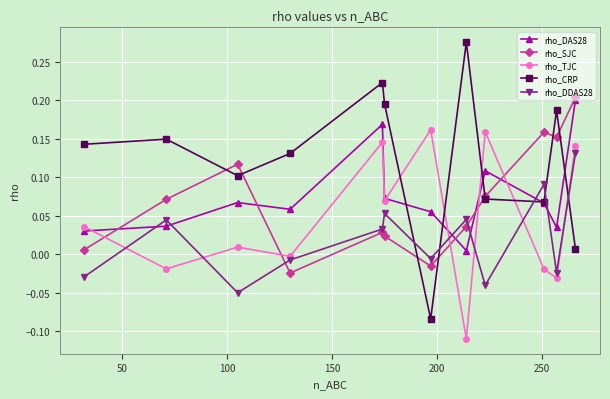

Which series has the largest total across all categories?

rho_CRP